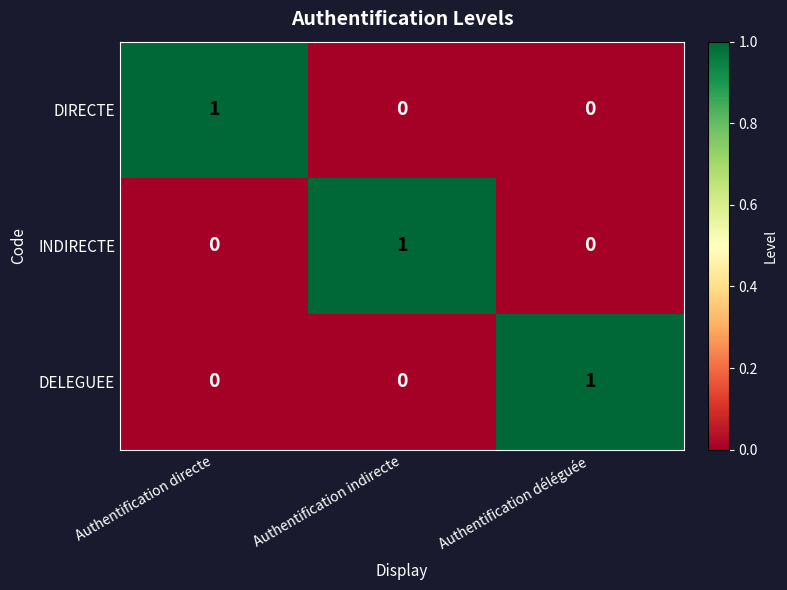

At how many categories does at least one series exceed 0?

3